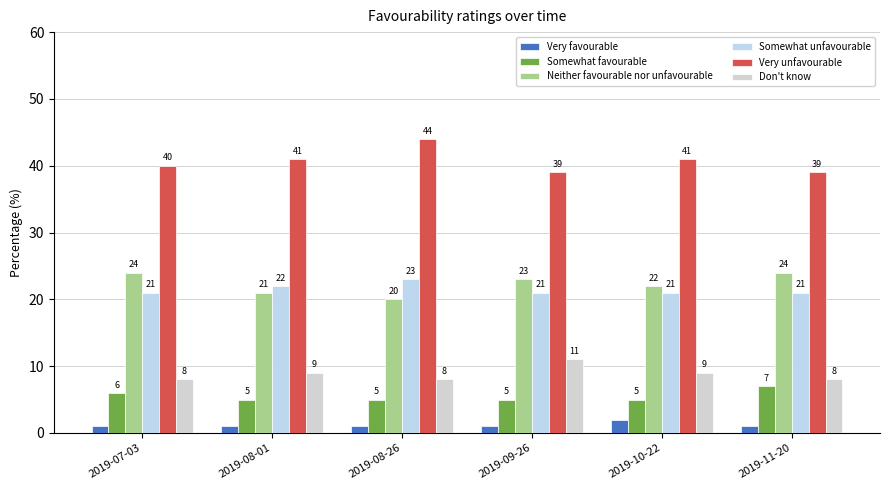

What is the value of the Very unfavourable bar at the 4th from the left?

39.0